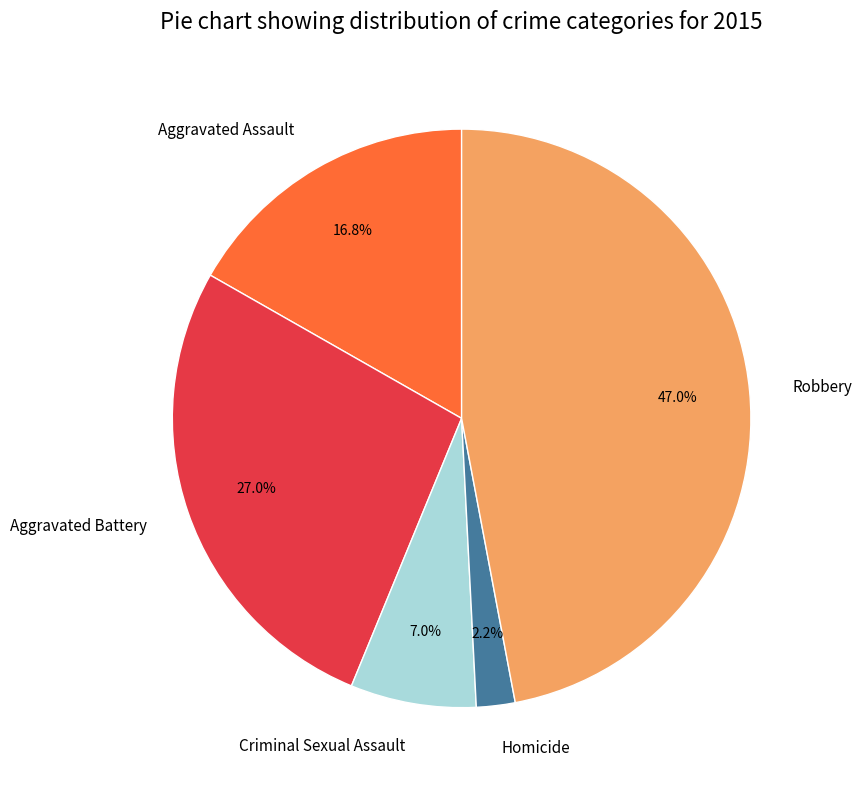

To the nearest percent, what percentage of the pie is Criminal Sexual Assault?

7%